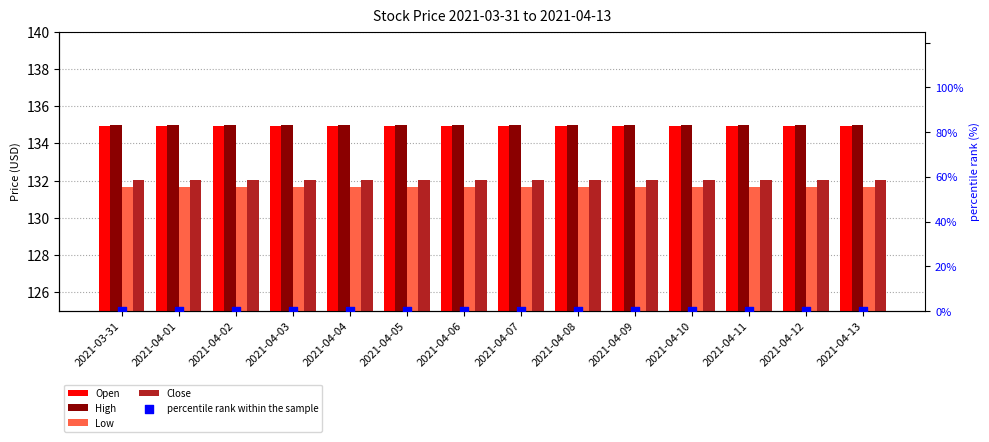

Is the value of Open at 2021-04-10 greater than the value of Low at 2021-04-11?

Yes